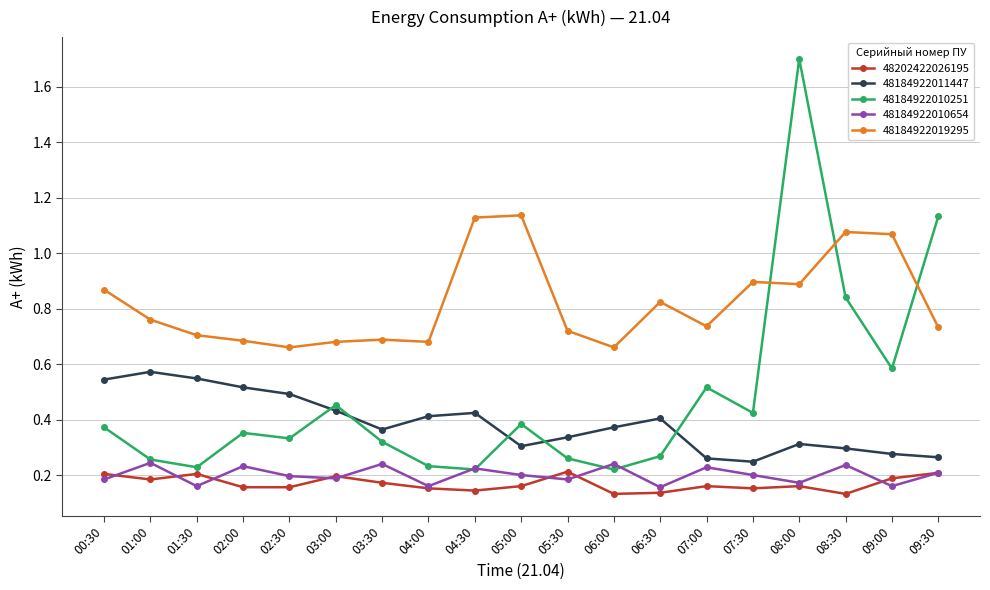

Count the 48184922011447 values in the range 0 to 1.

19